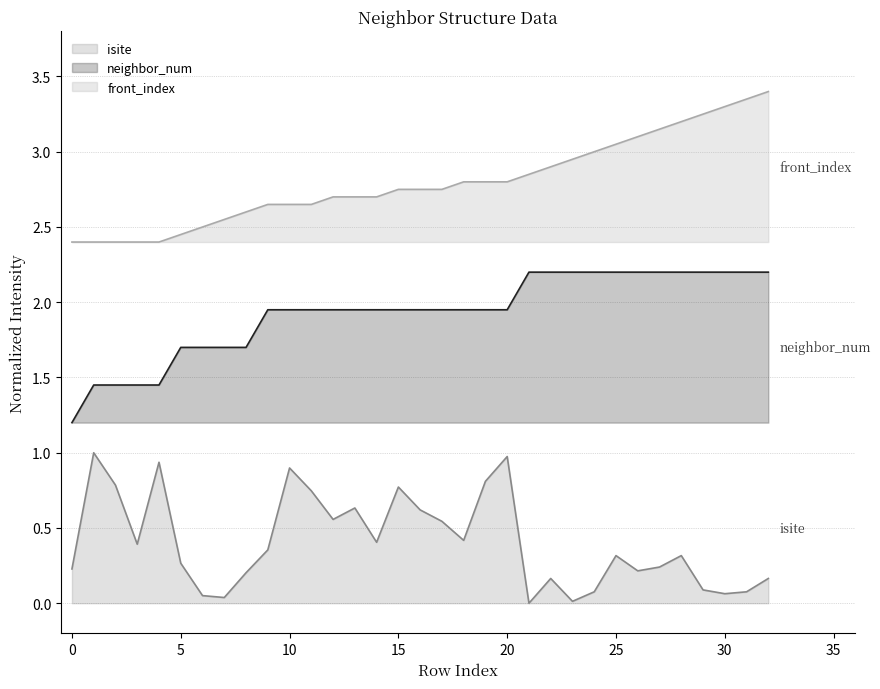

At how many categories does at least one series exceed 3?

8